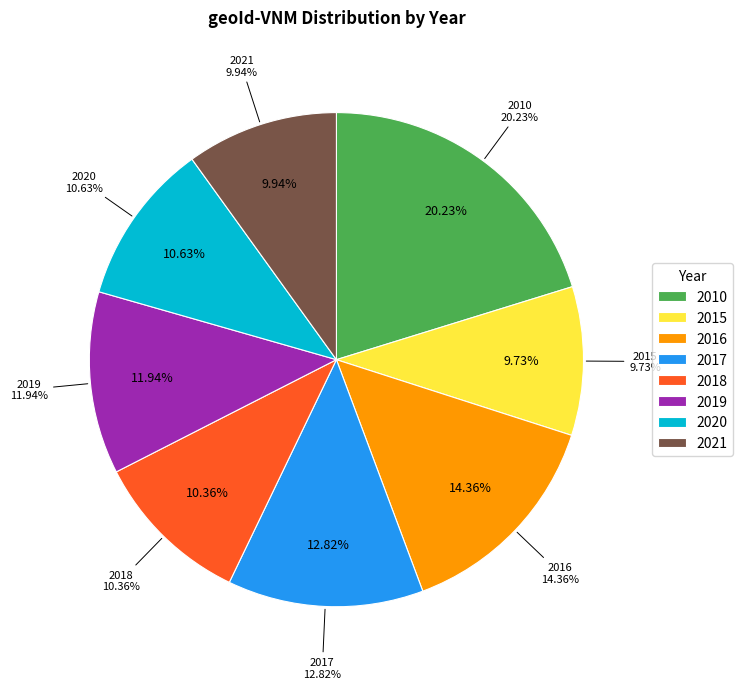

To the nearest percent, what is the average slice percentage?

12%